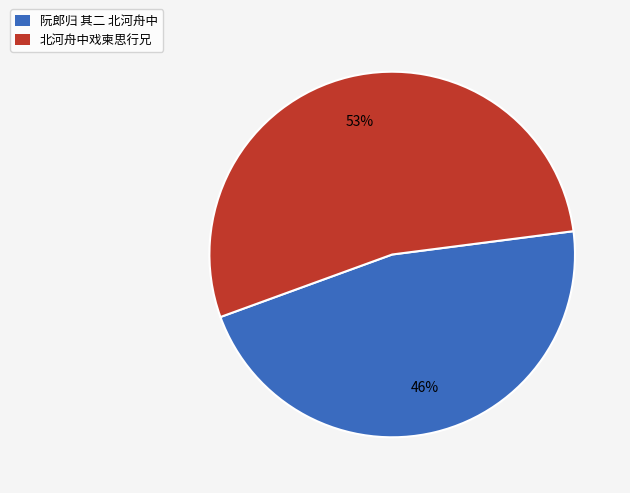

True or false: 北河舟中戏柬思行兄 accounts for 46% of the total.

False